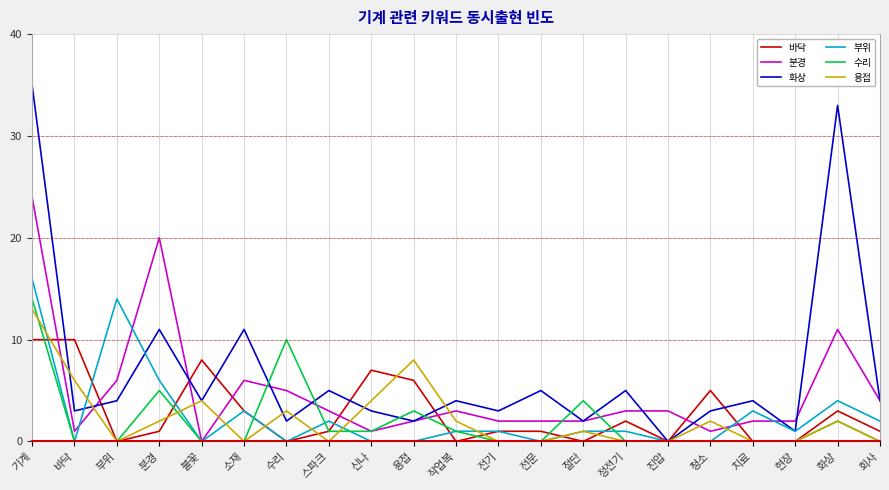

Reading left to right, what are all the values shown in this chart?

바닥: 10	10	0	1	8	3	0	1	7	6	0	1	1	0	2	0	5	0	0	3	1
분경: 24	1	6	20	0	6	5	3	1	2	3	2	2	2	3	3	1	2	2	11	4
화상: 35	3	4	11	4	11	2	5	3	2	4	3	5	2	5	0	3	4	1	33	4
부위: 16	0	14	6	0	3	0	2	0	0	1	1	0	1	1	0	0	3	1	4	2
수리: 14	0	0	5	0	0	10	1	1	3	1	0	0	4	0	0	0	0	0	2	0
용접: 13	6	0	2	4	0	3	0	4	8	2	0	0	1	0	0	2	0	0	2	0